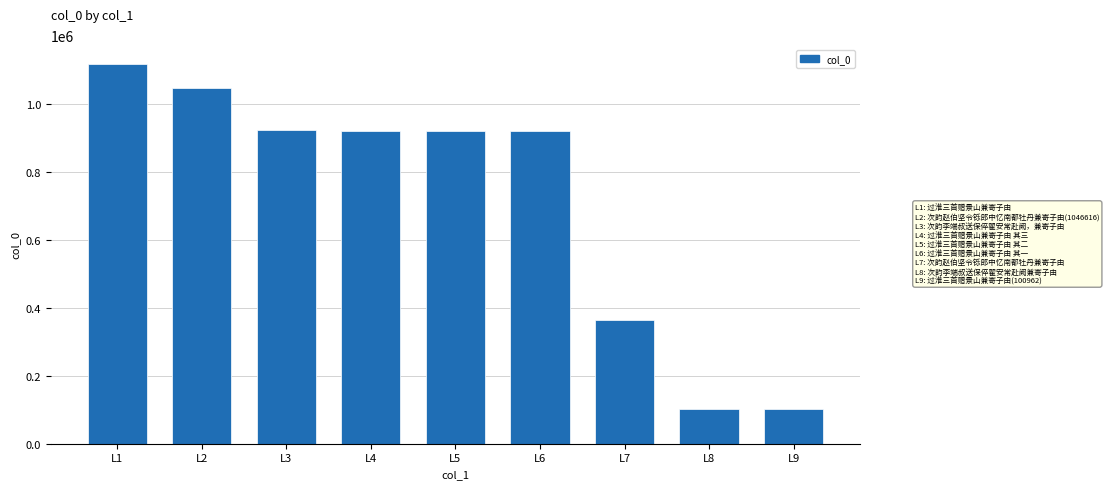

Is it true that the value at L3 is 438363?

False